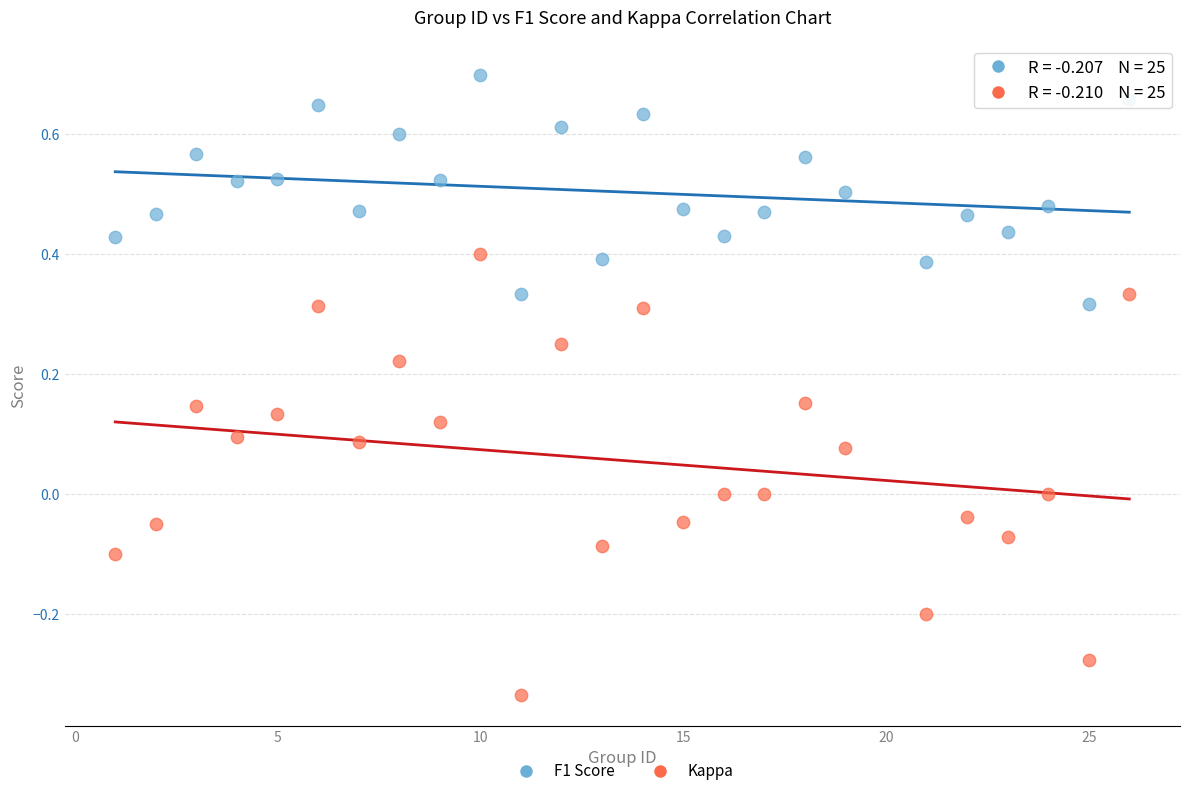

Which series contains the lowest Y value?

Kappa